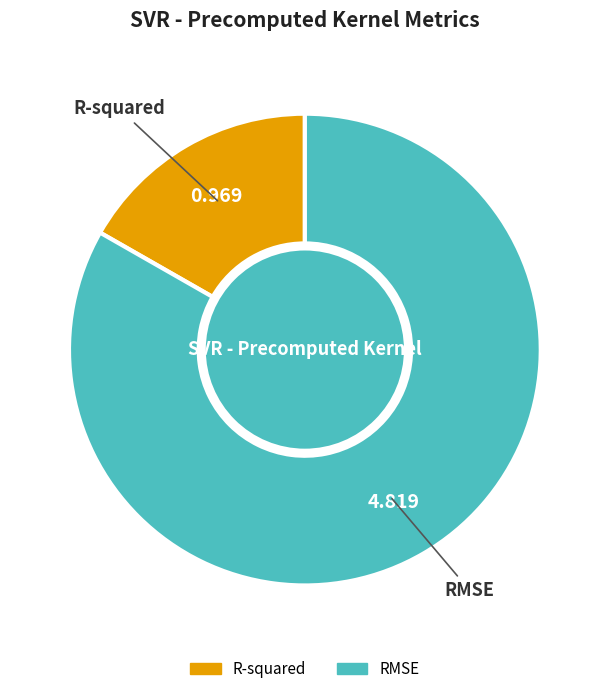

Combined, do R-squared and RMSE account for over 50%?

Yes